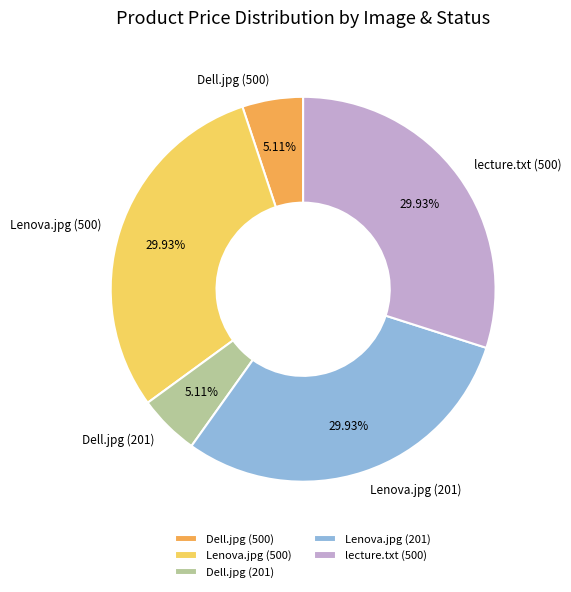

True or false: Lenova.jpg (201) accounts for 30% of the total.

True